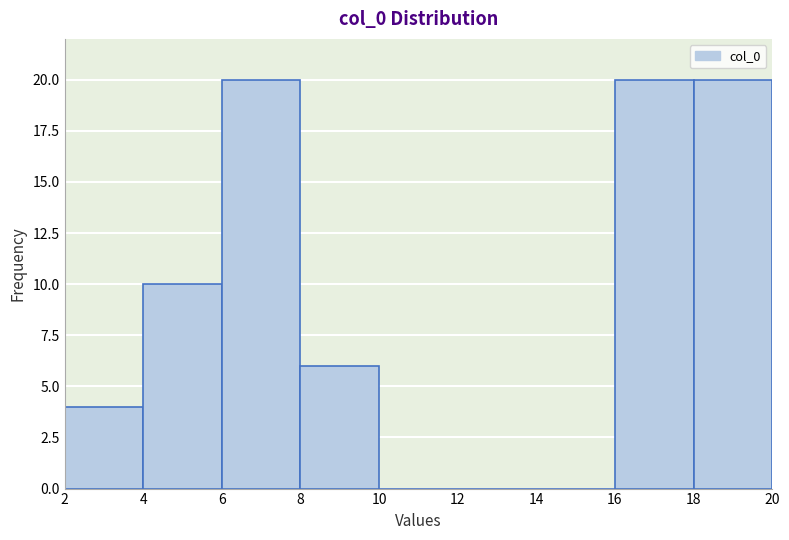

Reading left to right, list every bar in this chart as the range it spans on the x-axis followed by its height. The values are not printed on the chart, so give them approximately, as read against the axis.

2 to 4: 4
4 to 6: 10
6 to 8: 20
8 to 10: 6
10 to 12: 0
12 to 14: 0
14 to 16: 0
16 to 18: 20
18 to 20: 20